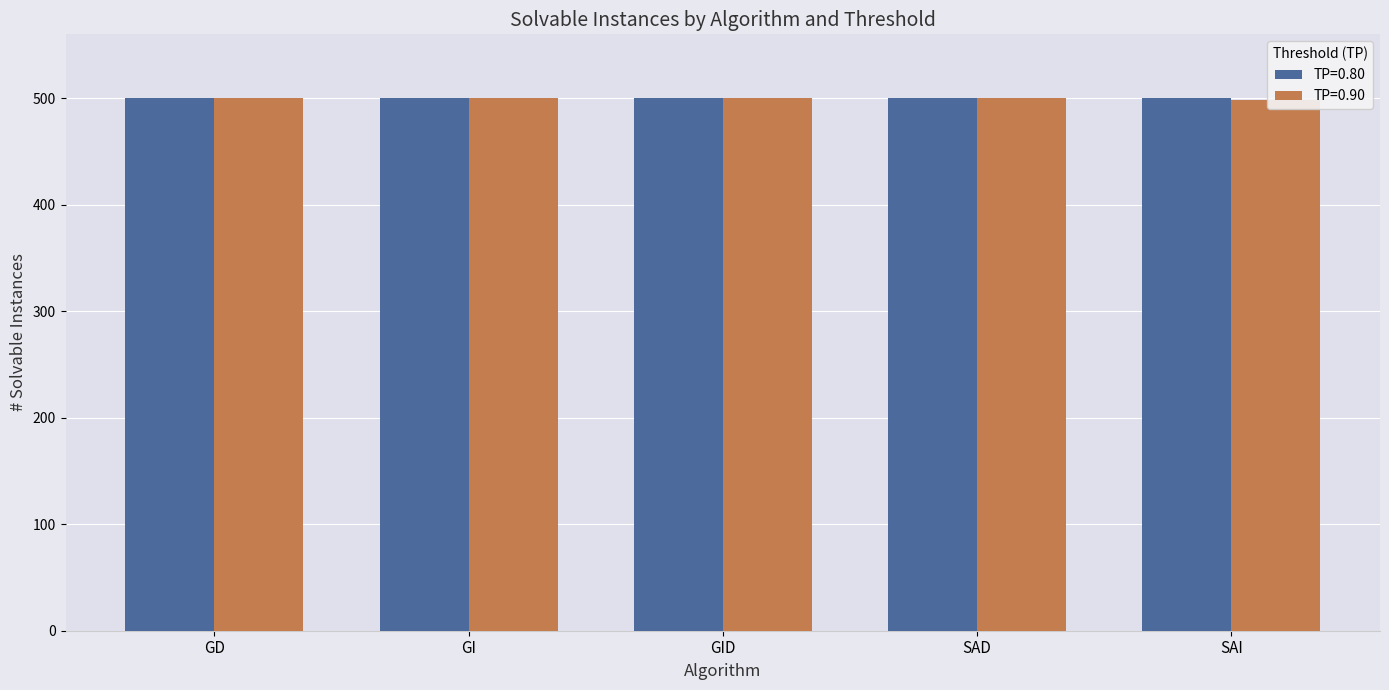

List the labels in order of value, largest first.

GD, GI, GID, SAD, SAI